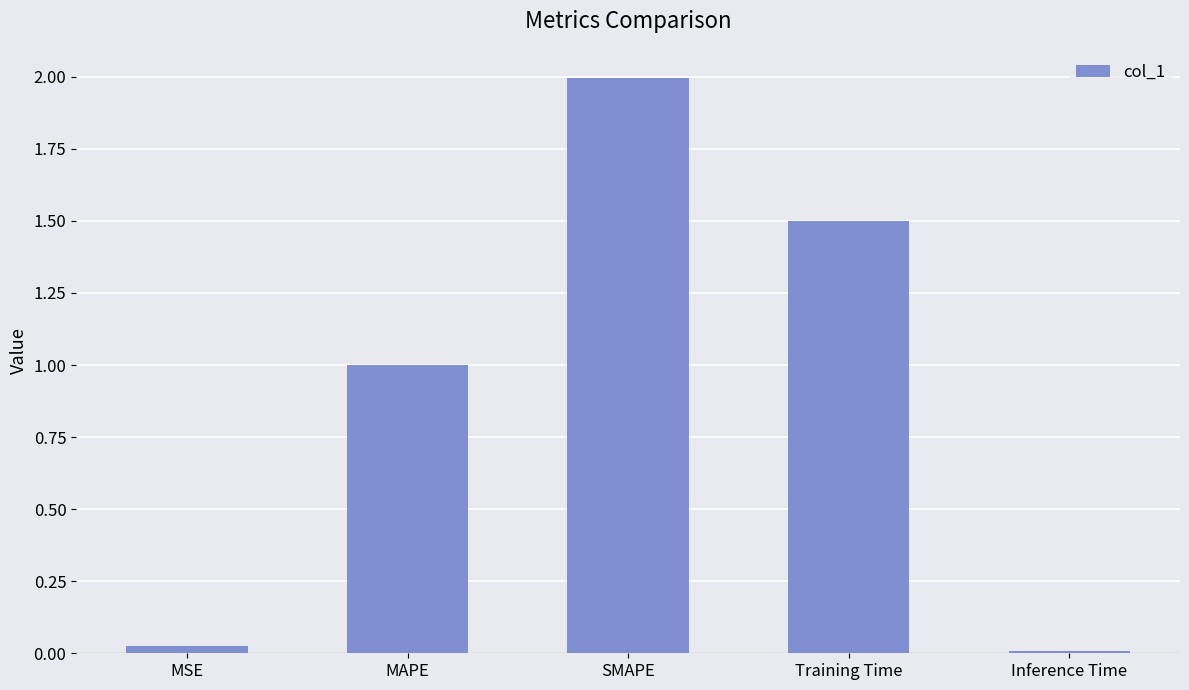

Between Inference Time and MAPE, which is larger?

MAPE